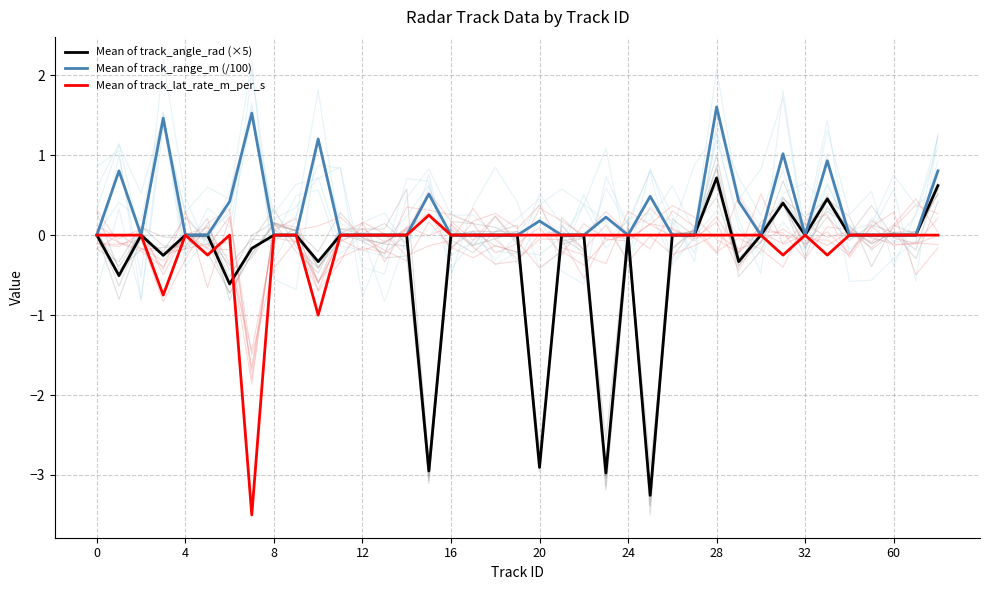

Which series changed the most between 23 and 27?

Mean of track_angle_rad (×5)